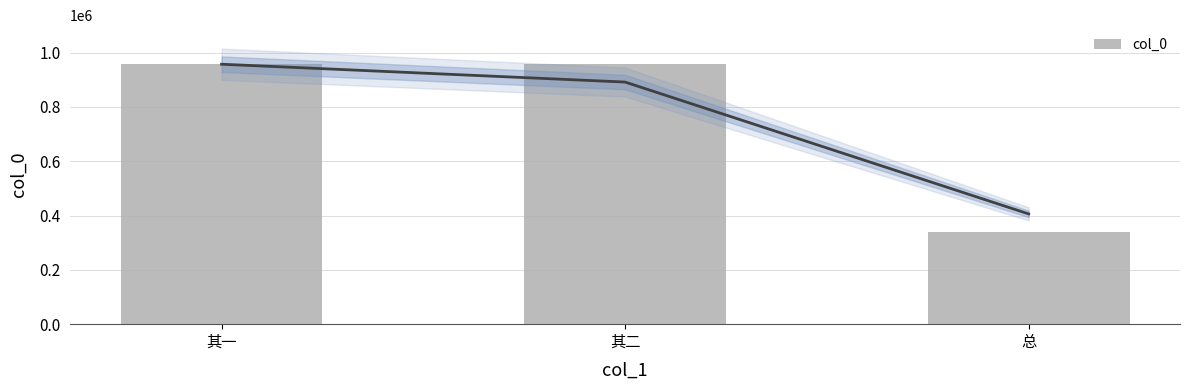

Which category has the highest value across all series?

其一